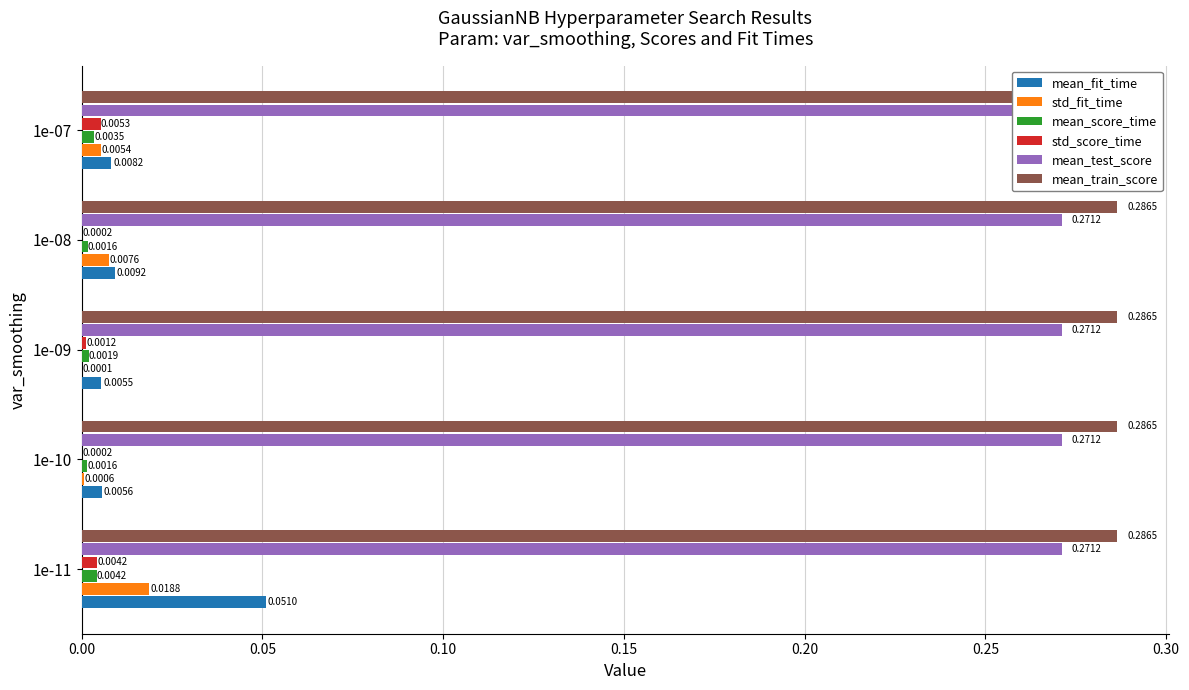

Is the value of std_fit_time at 0.15 greater than the value of mean_test_score at 0.20?

No